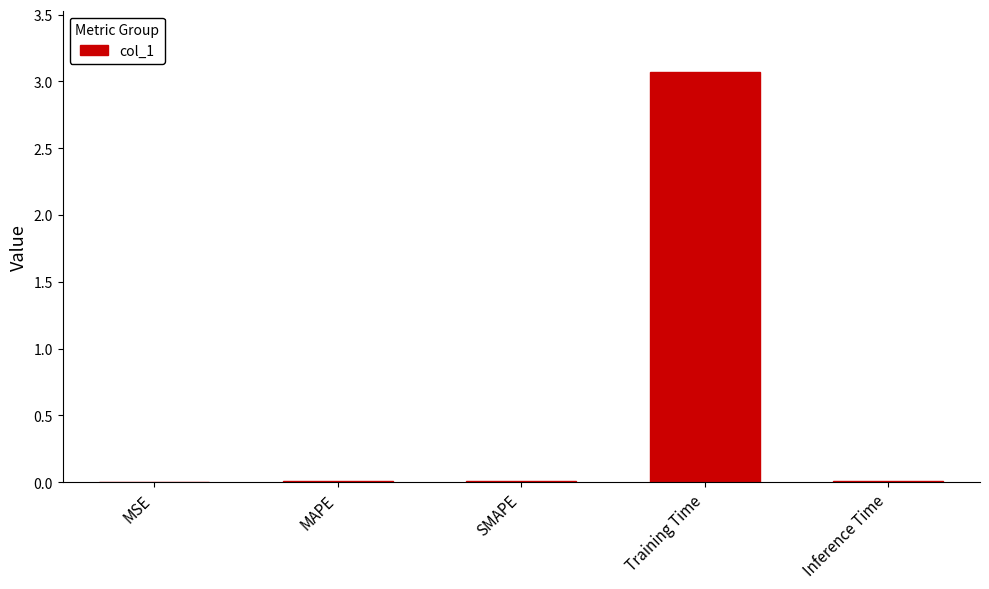

True or false: the data shows 0.0 at SMAPE.

True